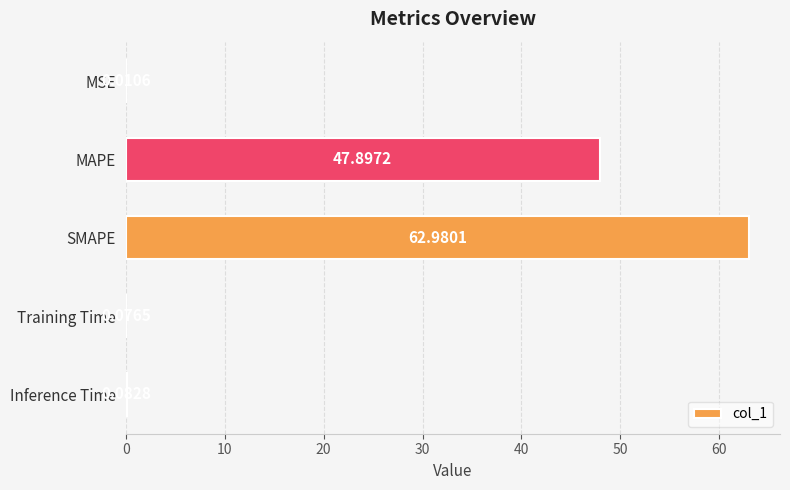

Where is the data nearest to the value 31?

MAPE